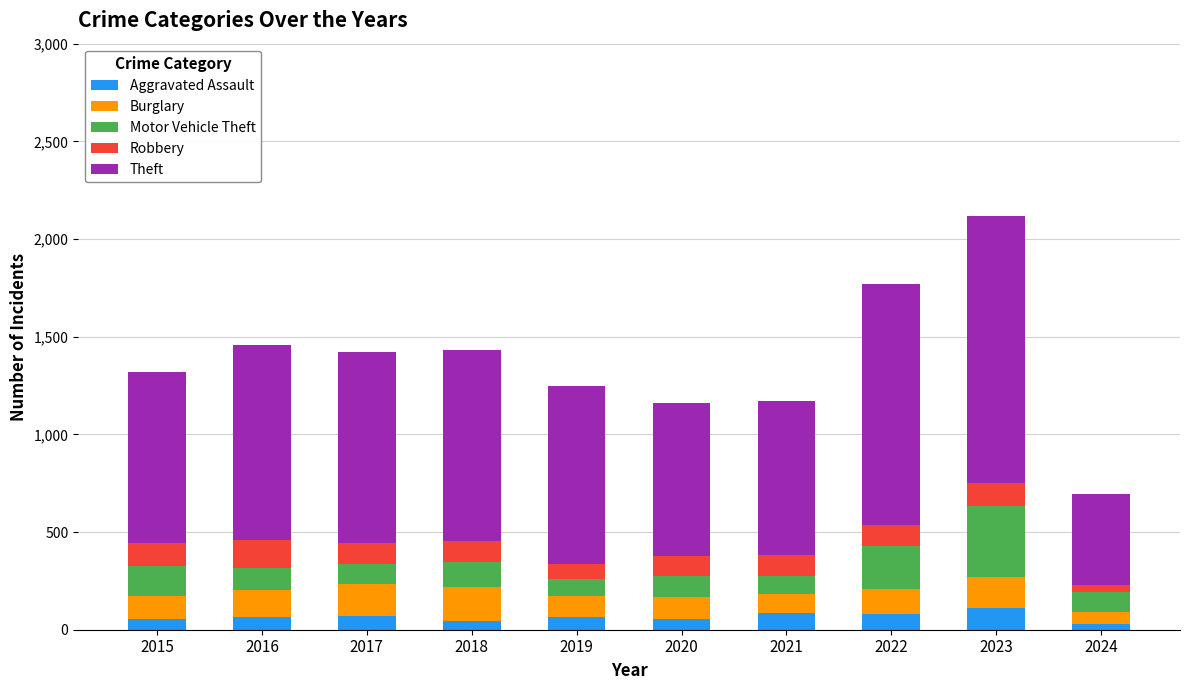

How many distinct data groups are displayed?

5